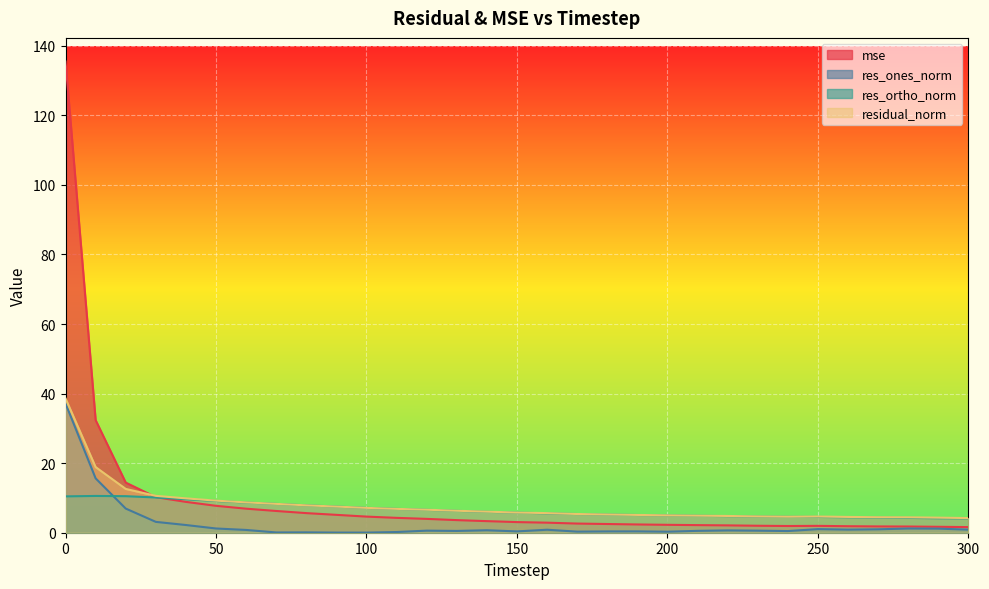

What is the lowest value of the res_ortho_norm series?

4.1